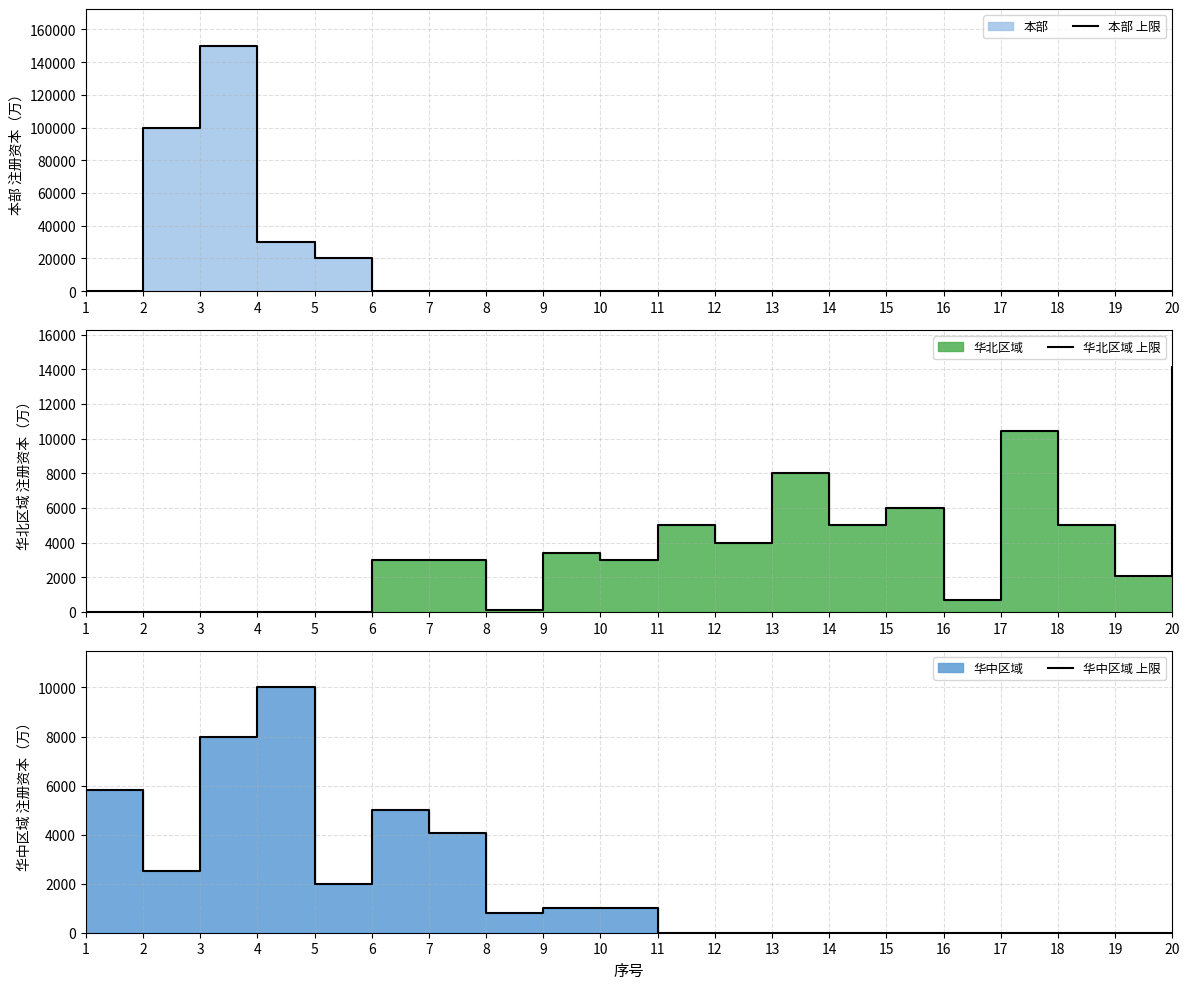

The 华北区域 上限 series shows 714.3 at 16. True or false?

True